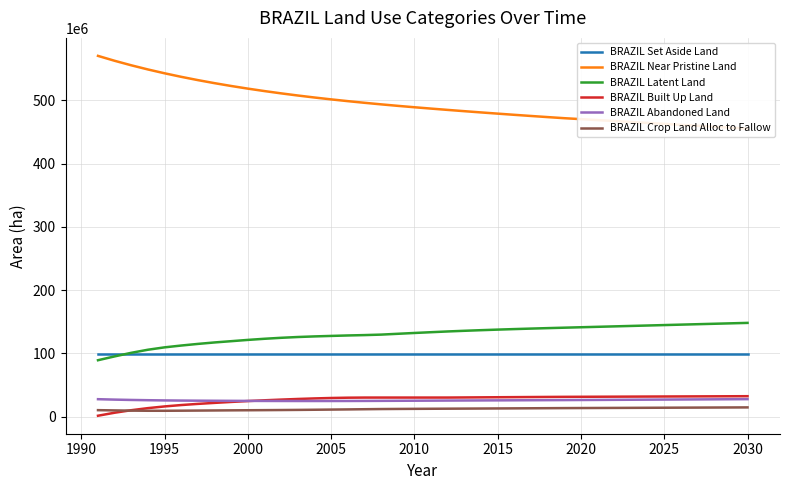

True or false: BRAZIL Abandoned Land and BRAZIL Crop Land Alloc to Fallow cross at least once.

False